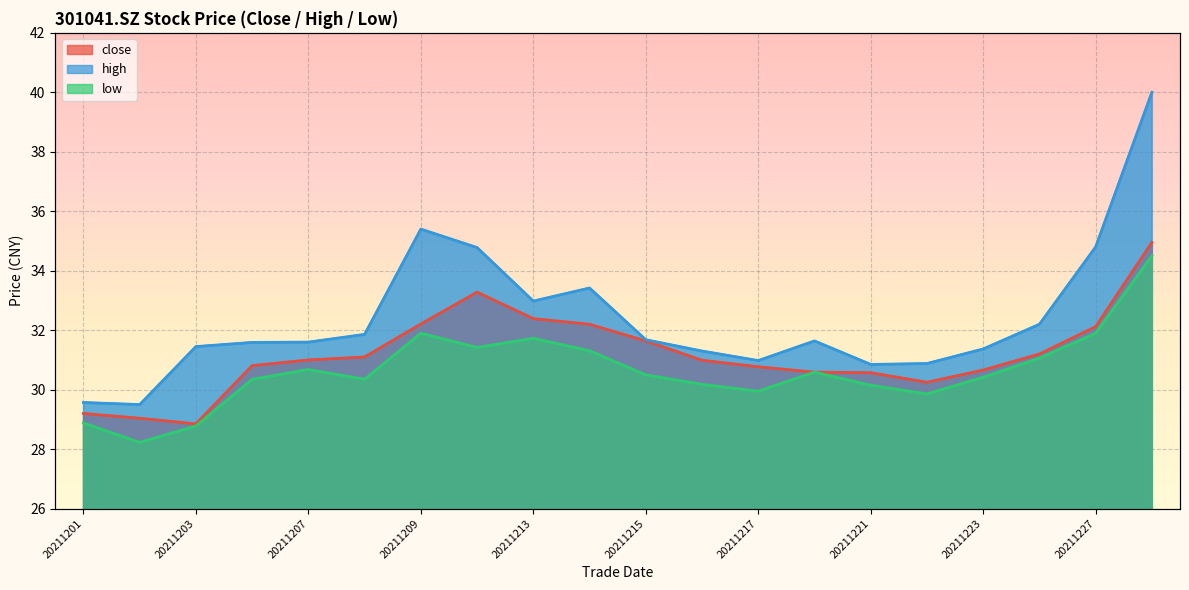

Reading left to right, what are all the values shown in this chart?

close: 29.2	29.0	28.9	30.8	31.0	31.1	32.2	33.3	32.4	32.2	31.6	31.0	30.8	30.6	30.6	30.2	30.7	31.2	32.1	35.0
high: 29.6	29.5	31.4	31.6	31.6	31.9	35.4	34.8	33.0	33.4	31.7	31.3	31.0	31.6	30.9	30.9	31.4	32.2	34.8	40.0
low: 28.9	28.2	28.8	30.4	30.7	30.4	31.9	31.4	31.7	31.3	30.5	30.2	29.9	30.6	30.1	29.9	30.4	31.1	31.9	34.5